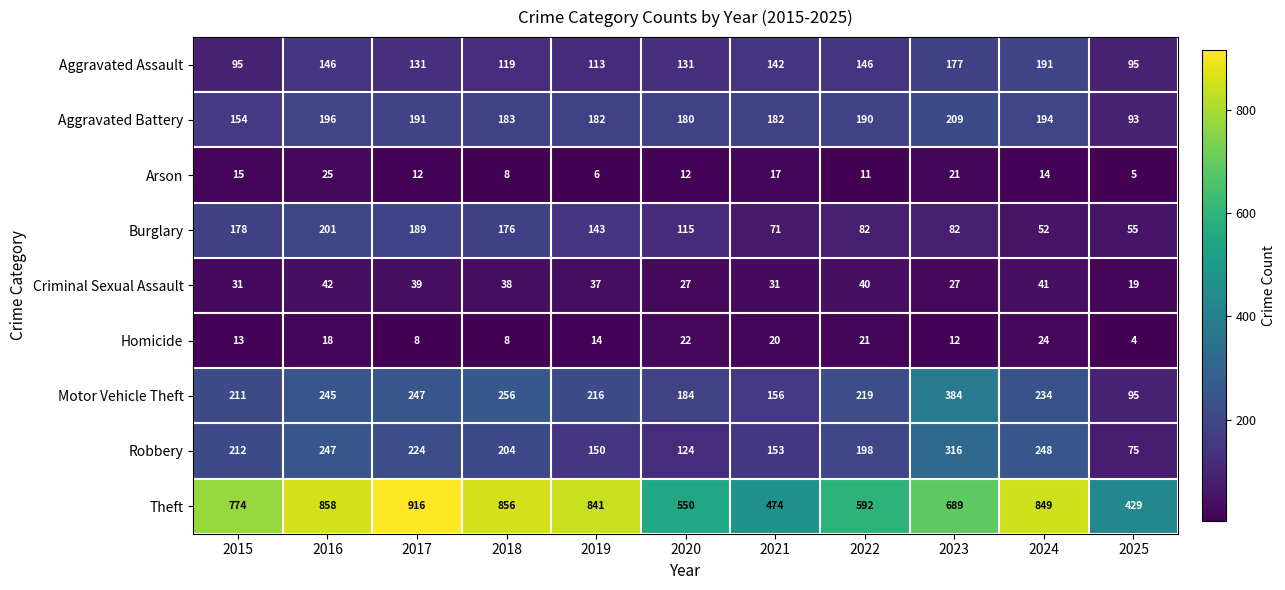

What value does the Arson series have at 2016, to the nearest 5?

25